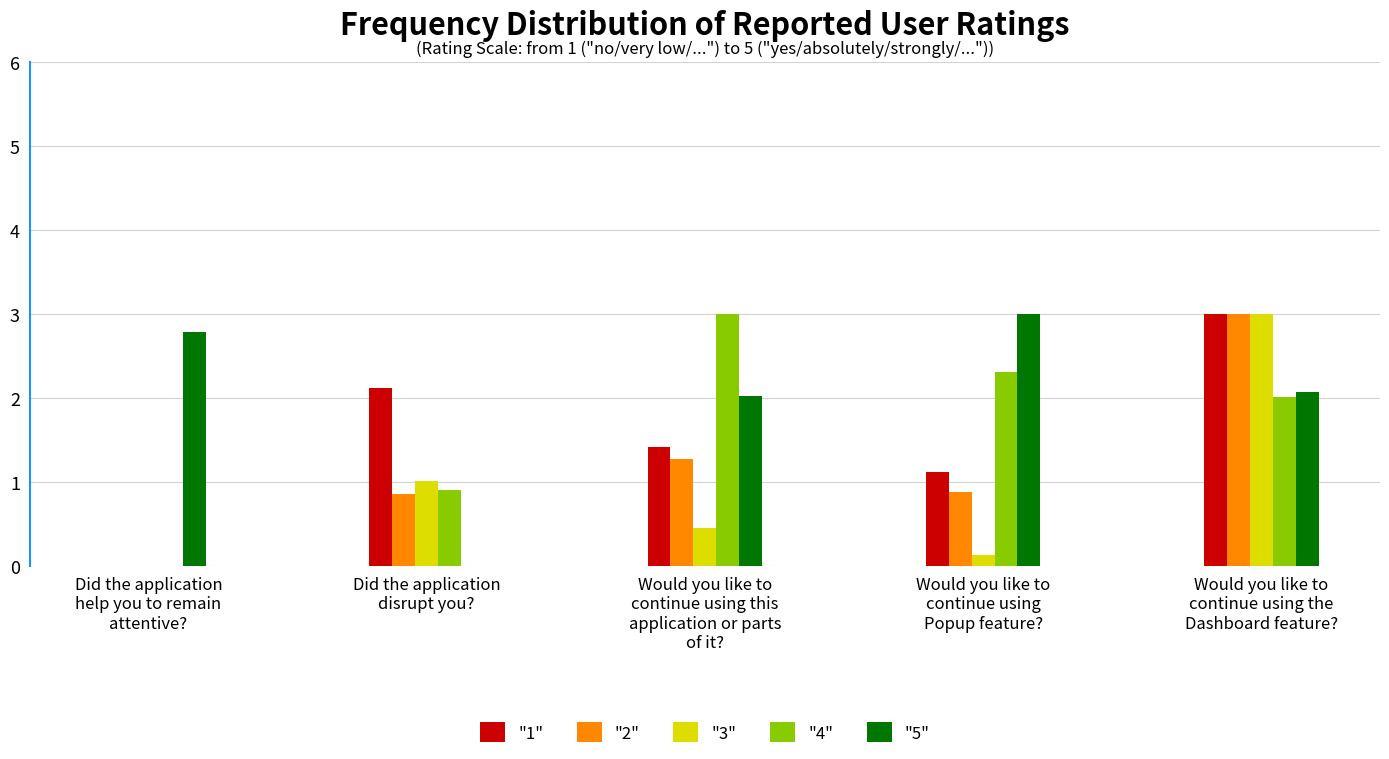

The value of "4" at Did the application
help you to remain
attentive? is -2.0. True or false?

False